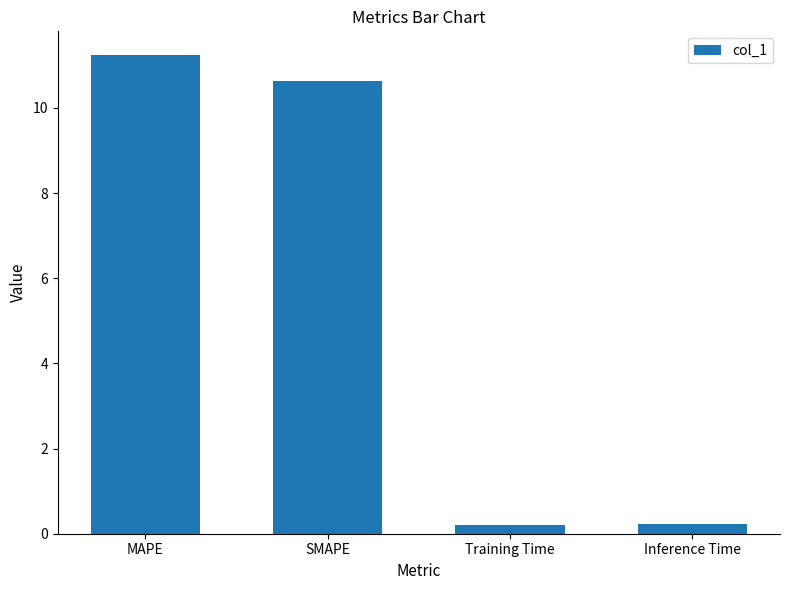

Is it true that the value at Training Time is 0.2?

True